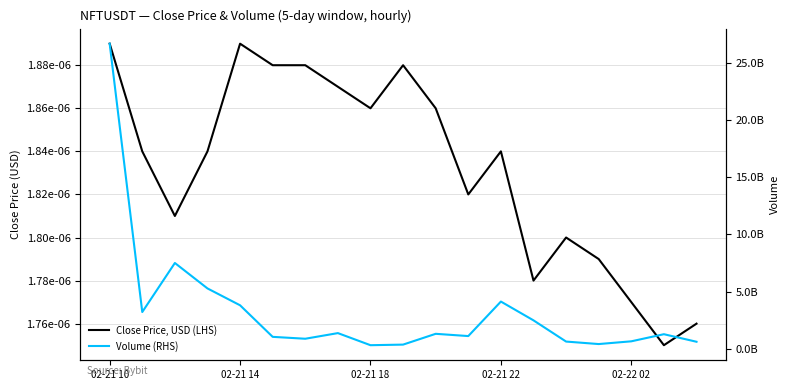

What is the value of the Volume (RHS) point at the 11th from the left?

1307196321.9